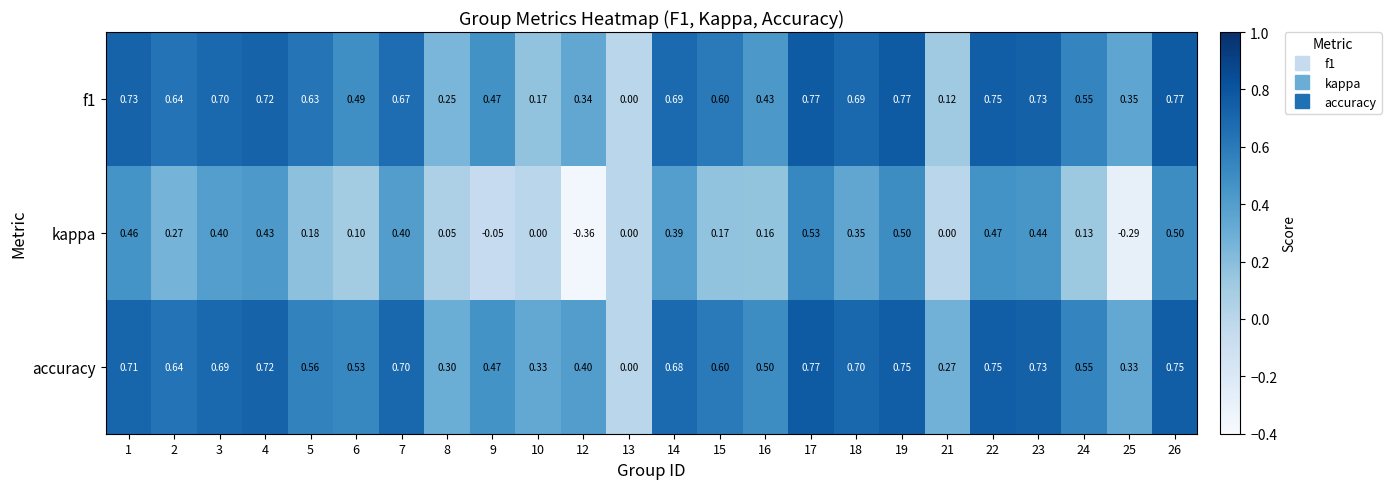

Which series has the largest total across all categories?

accuracy